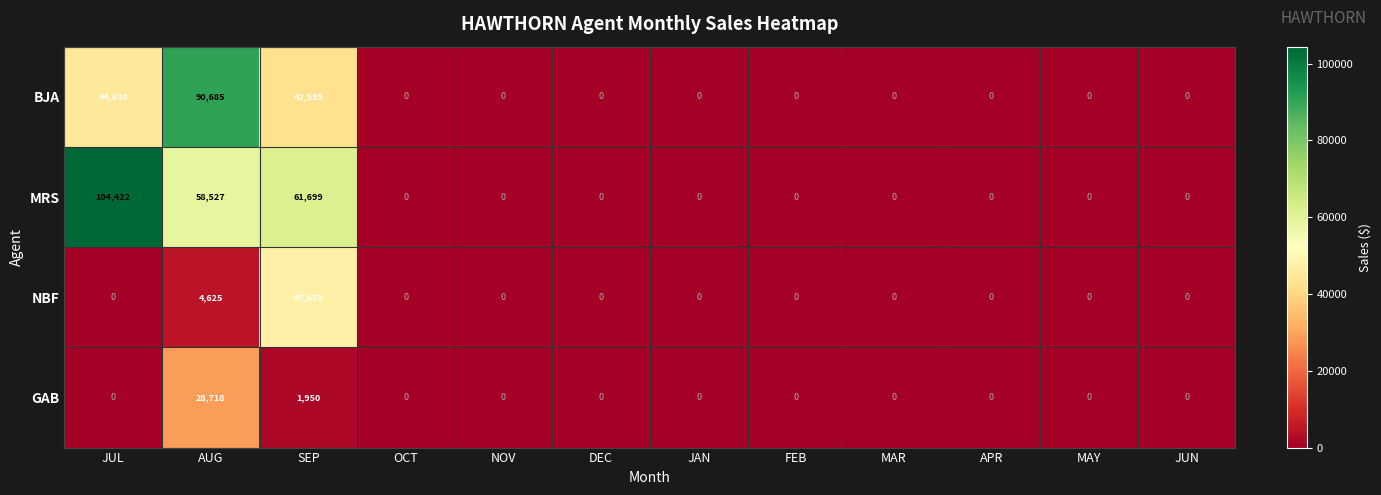

Between SEP and OCT, which series saw the biggest shift?

MRS